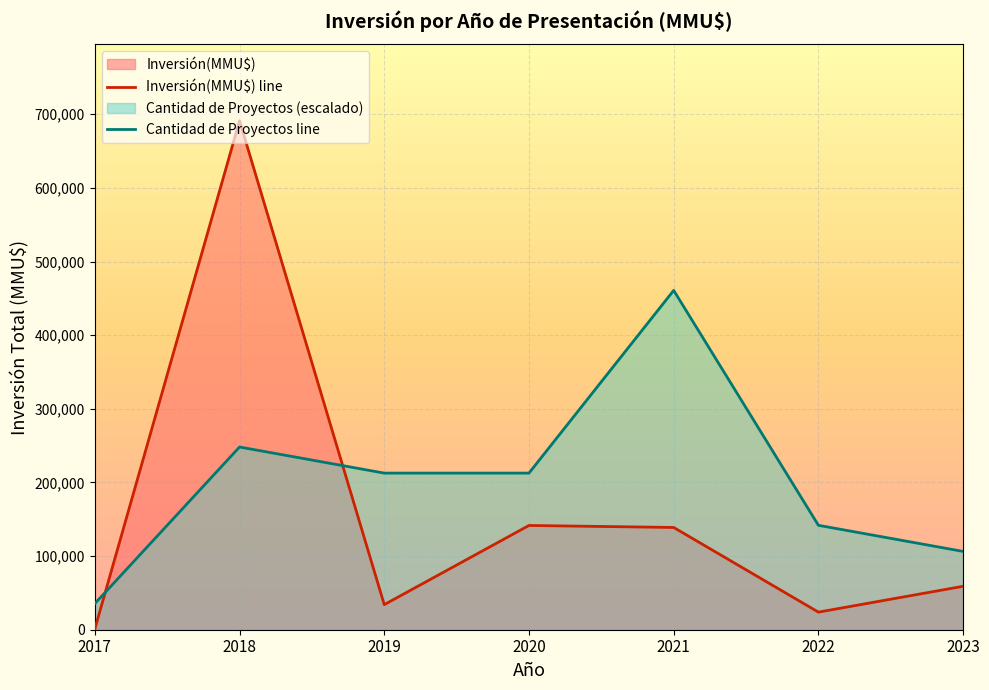

At 2022, list the series in order from smallest to largest.

Inversión(MMU$) line, Cantidad de Proyectos line